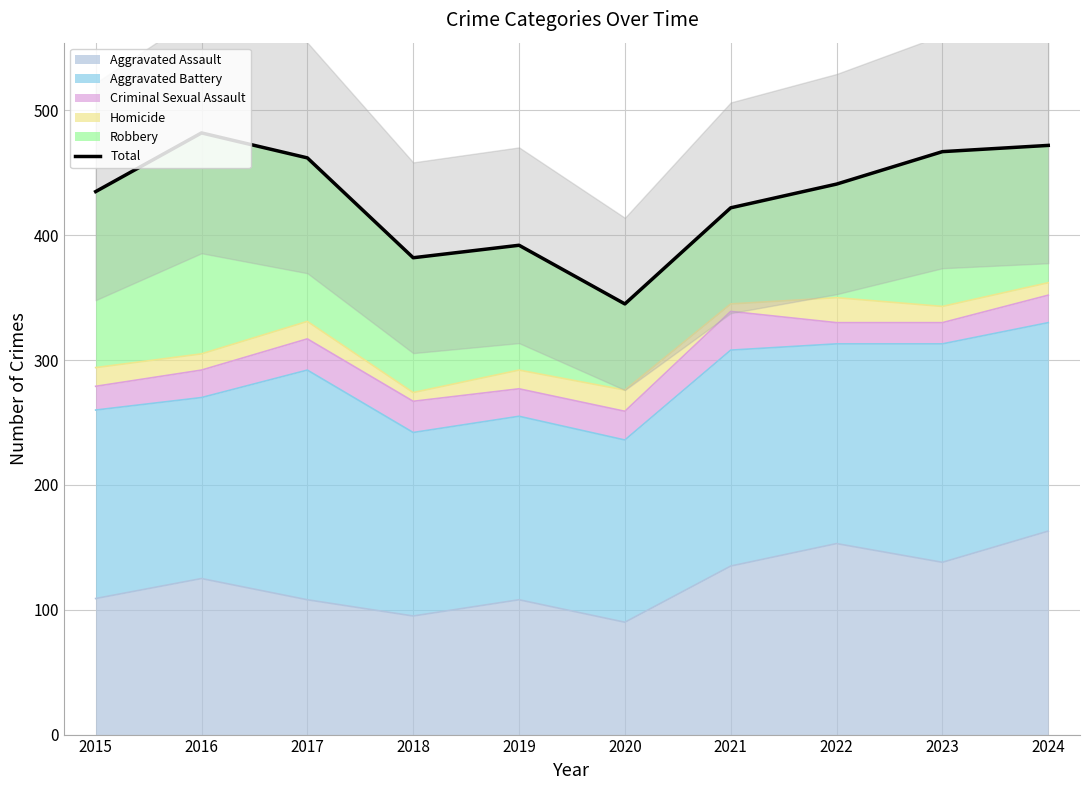

What is the approximate value at 2018?

382